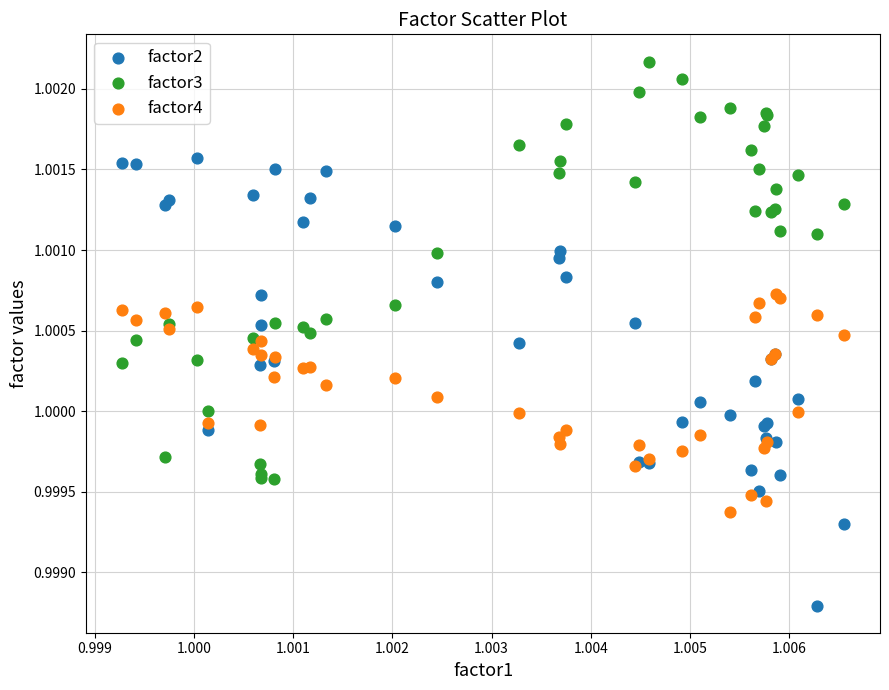

What are all the series names shown in the legend?

factor2, factor3, factor4